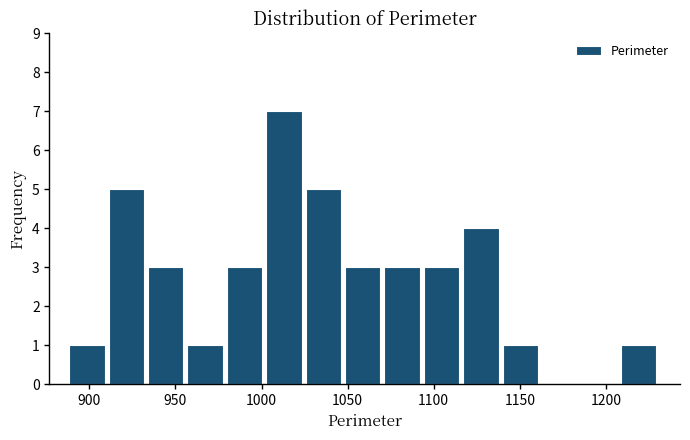

How tall is the bar that spans 1025 to 1050 on the x-axis? Neither the bar edges nor the heights are printed on the chart, so give them approximately, as read against the axes.

5